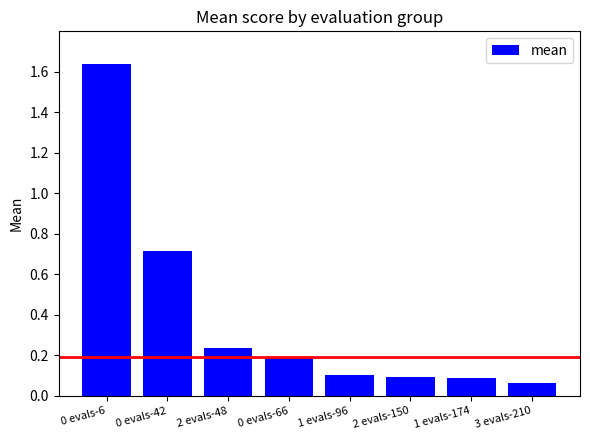

What value does the data have at 0 evals-42?

0.7